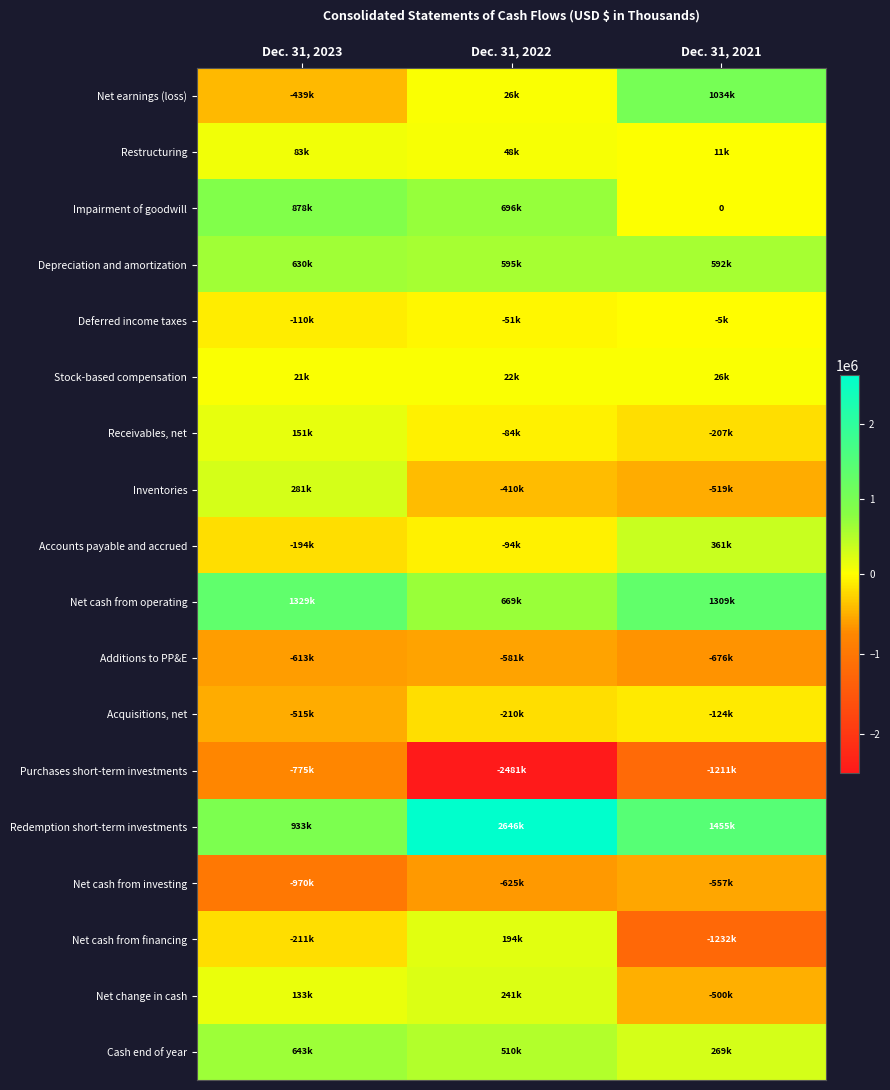

What is the sum of the Receivables, net values at Dec. 31, 2023 and Dec. 31, 2022?

66173